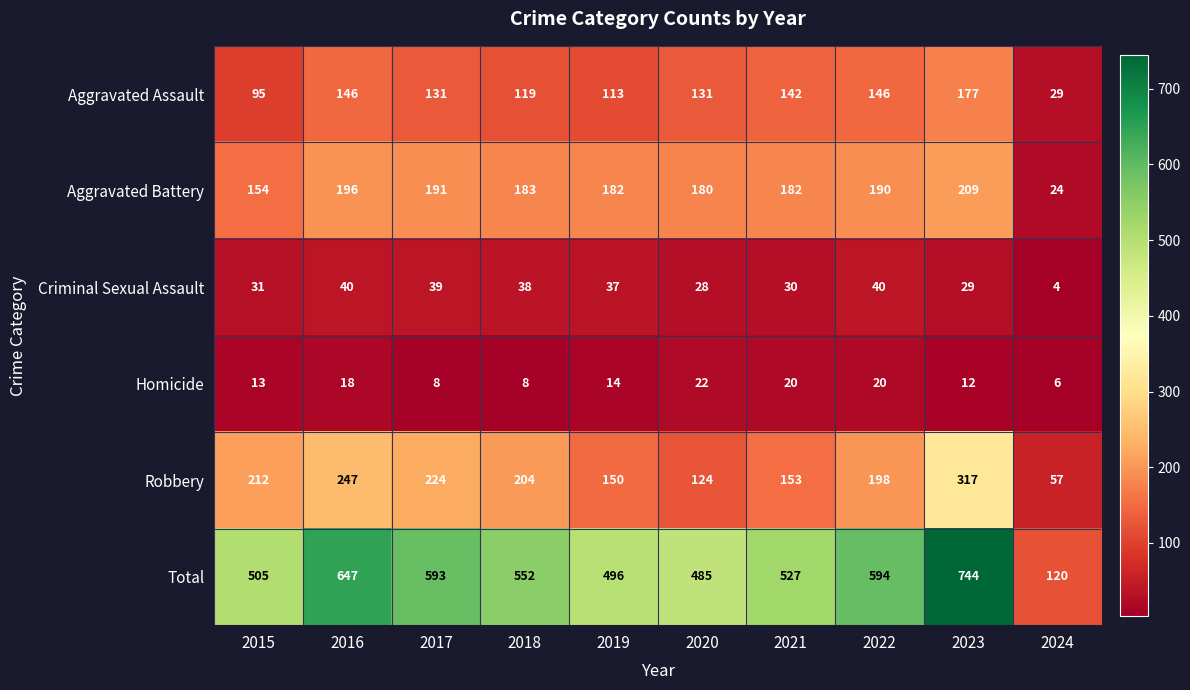

At which label does Criminal Sexual Assault first exceed 37?

2016